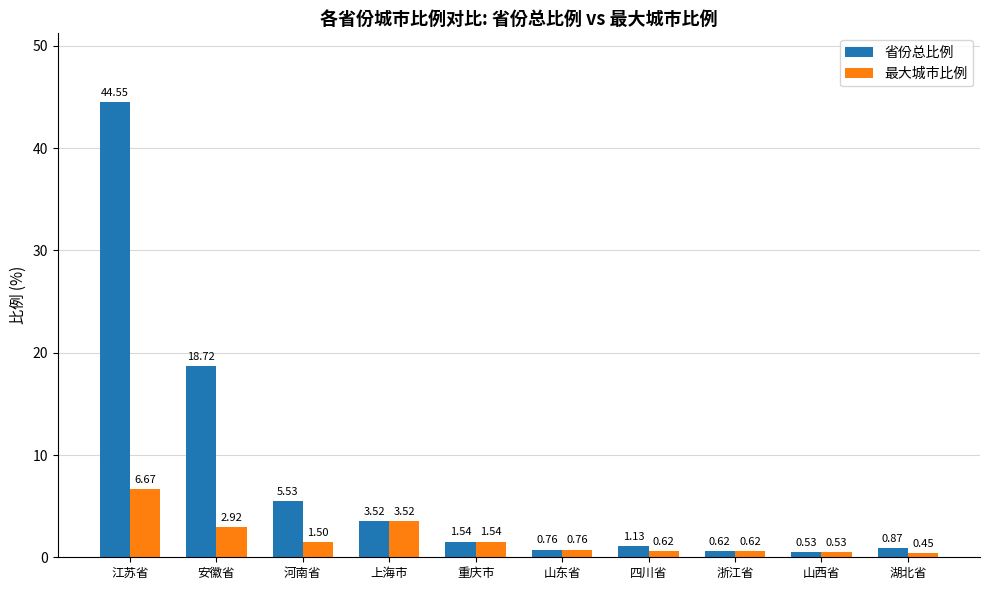

Which series changed the most between 安徽省 and 重庆市?

省份总比例